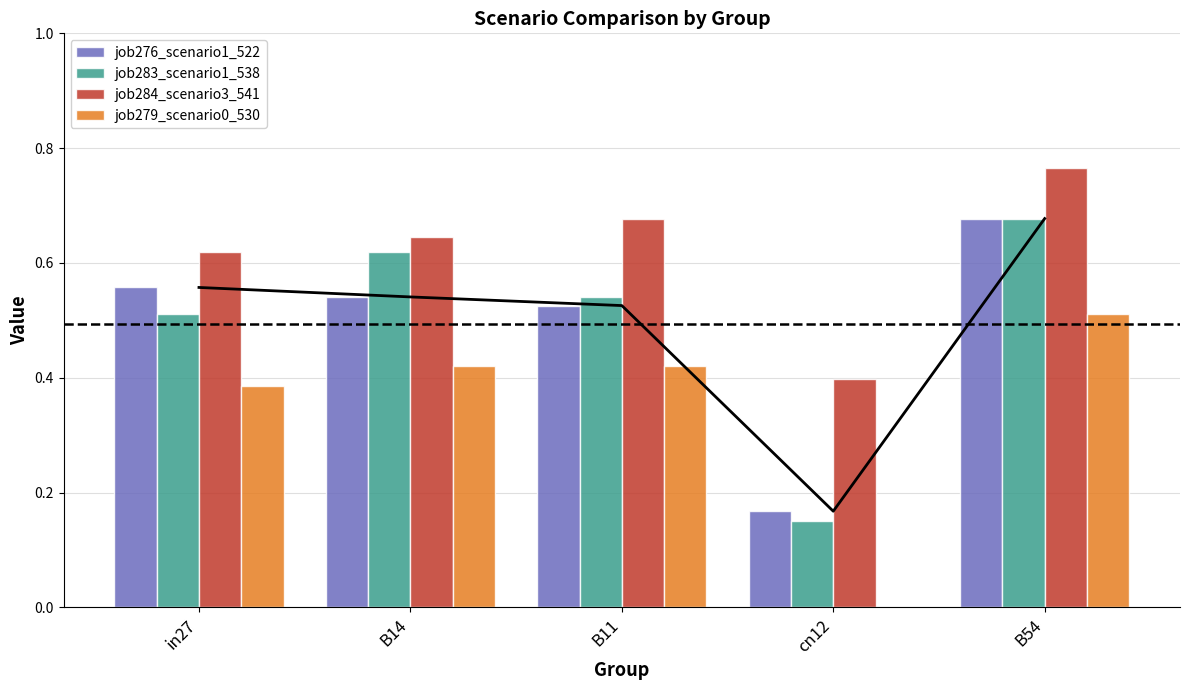

Rank the categories by job284_scenario3_541 value from lowest to highest.

cn12, in27, B14, B11, B54